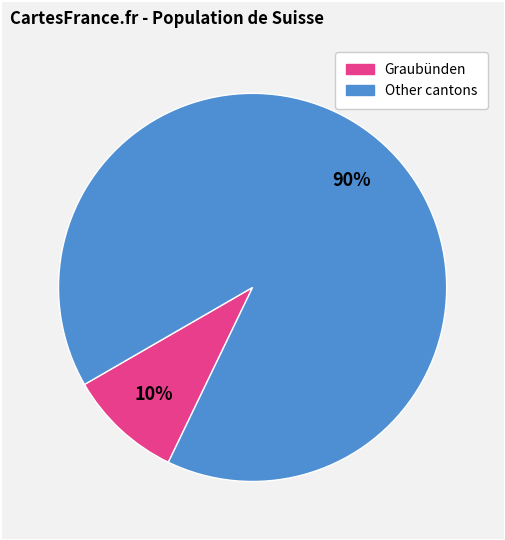

To the nearest percent, what is the average slice percentage?

50%